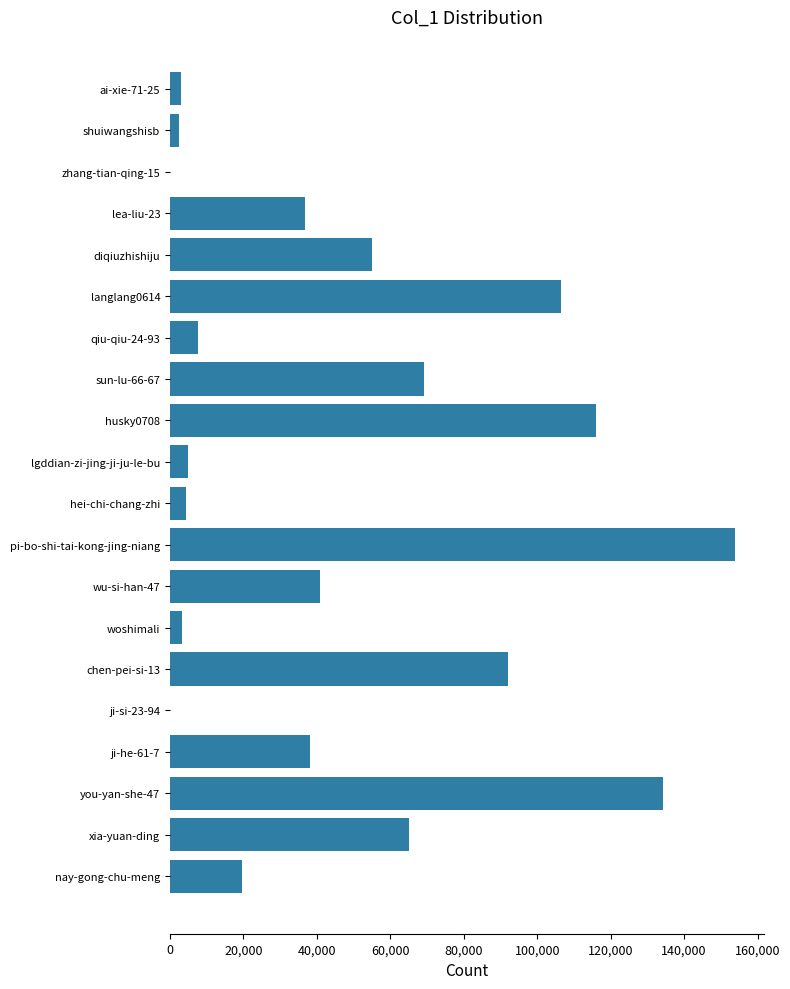

What is the sum of all values?

953299